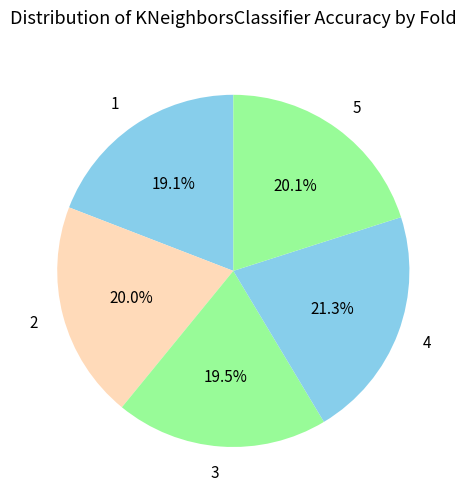

What percentage is the 5 slice, to the nearest percent?

20%